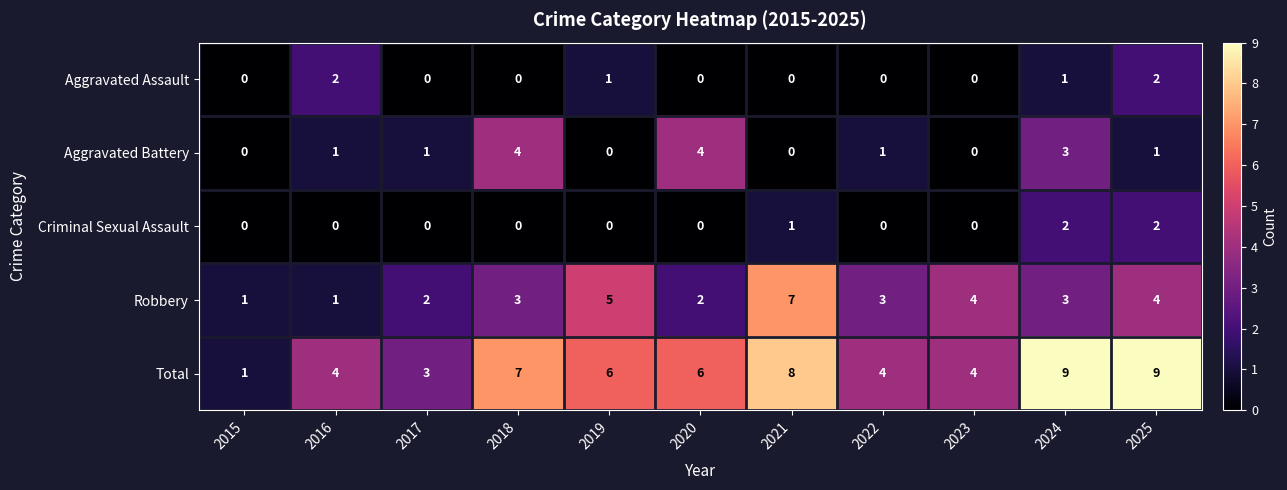

Is it true that Criminal Sexual Assault equals 2 at 2025?

True